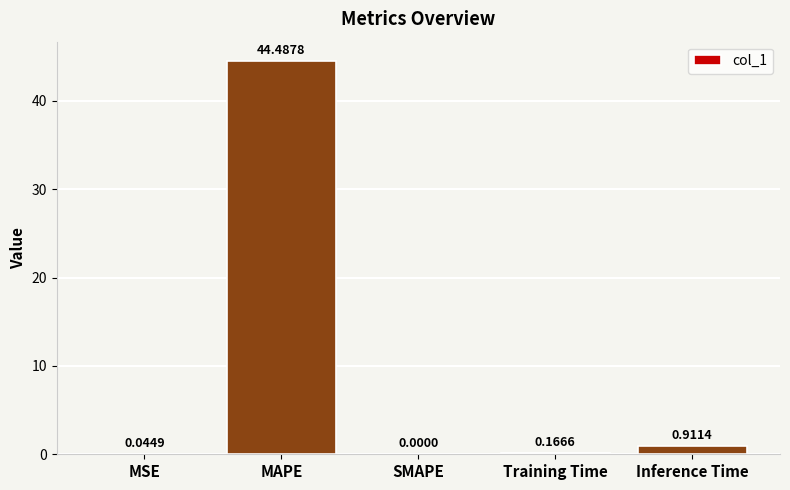

How many values are above zero?

4